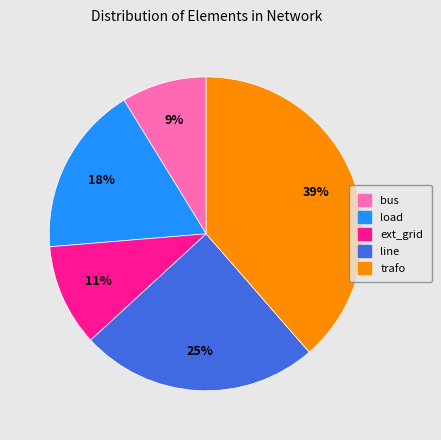

Which category has the smallest portion of the pie?

bus